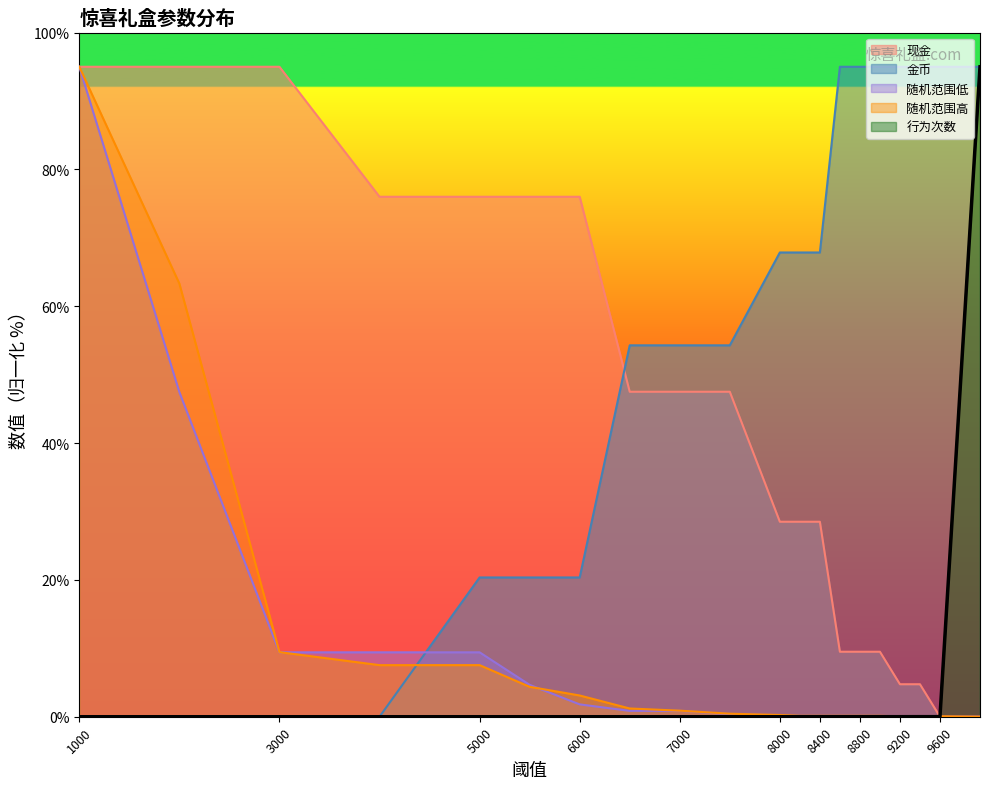

Which series has the largest total across all categories?

金币